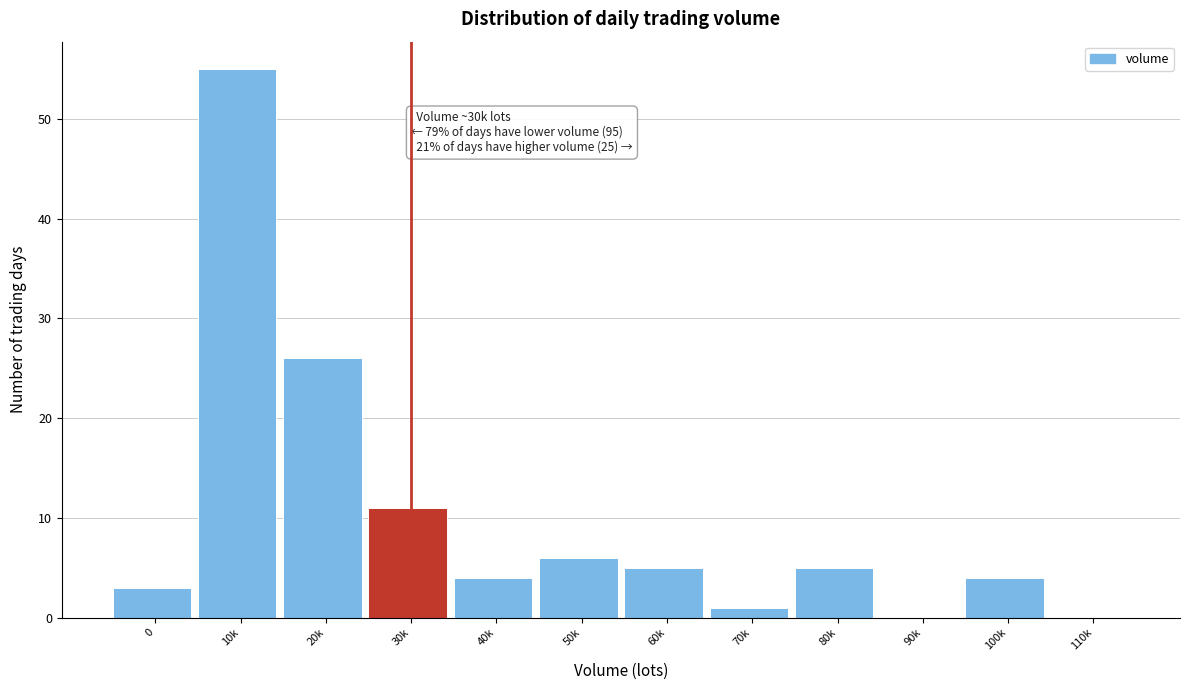

Reading left to right, transcribe all the data shown in this chart.

0=3	10k=55	20k=26	30k=11	40k=4	50k=6	60k=5	70k=1	80k=5	90k=0	100k=4	110k=0